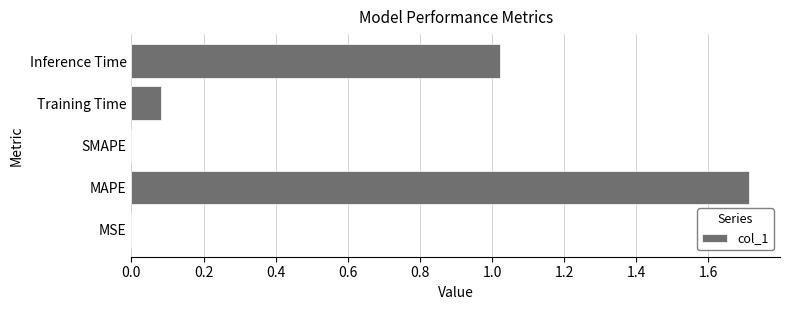

What is the change in value from MAPE to Training Time?

-1.6